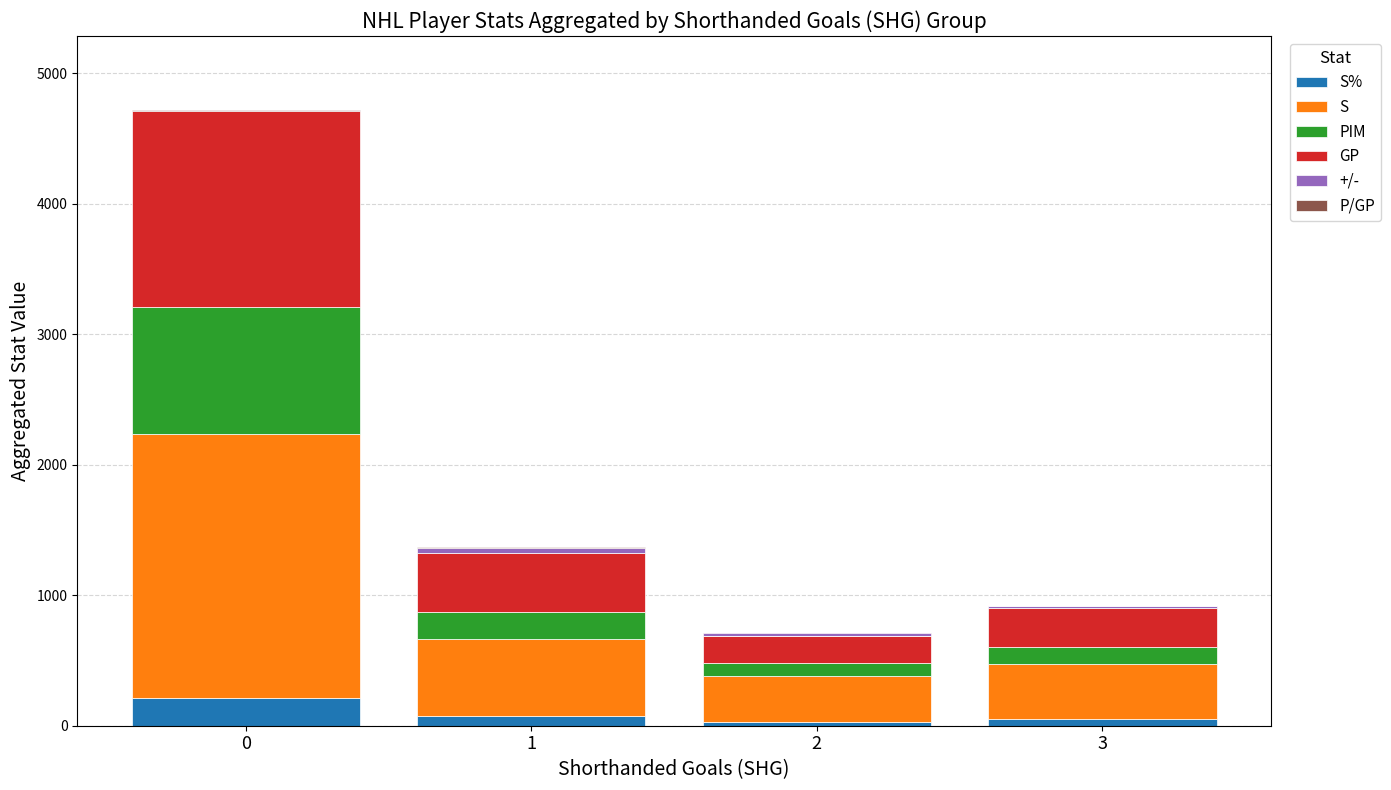

What is the average value of the GP series?

624.0